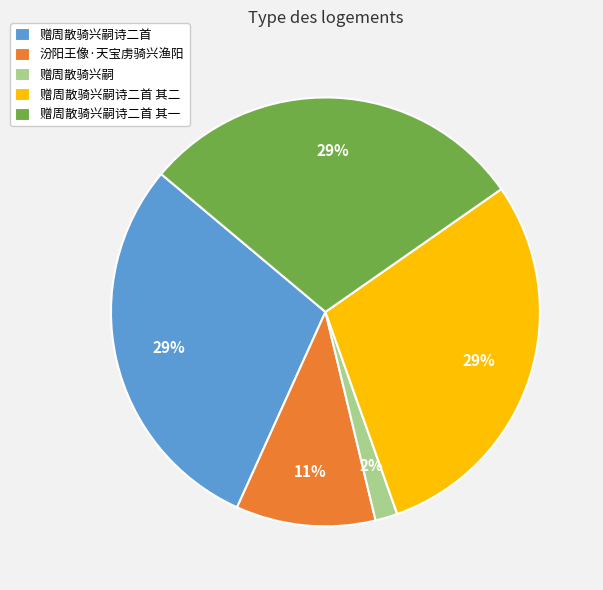

Does any single category account for the majority?

No